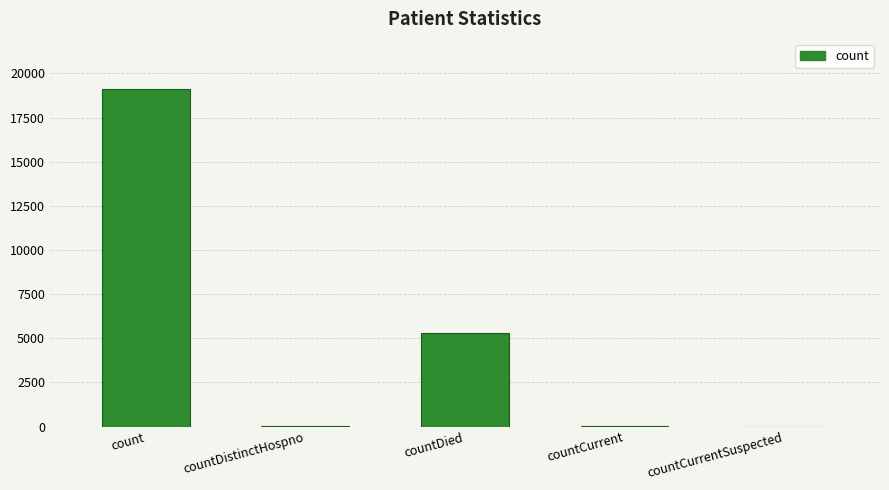

Is it true that the value at countDied is 2704?

False